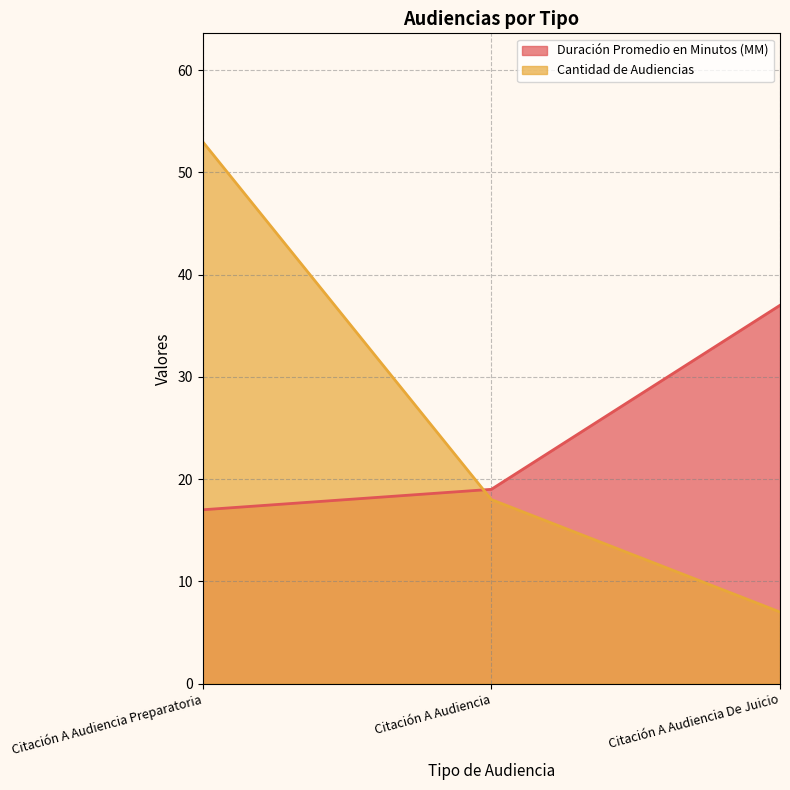

Where does the Duración Promedio en Minutos (MM) series first go above 19?

Citación A Audiencia De Juicio